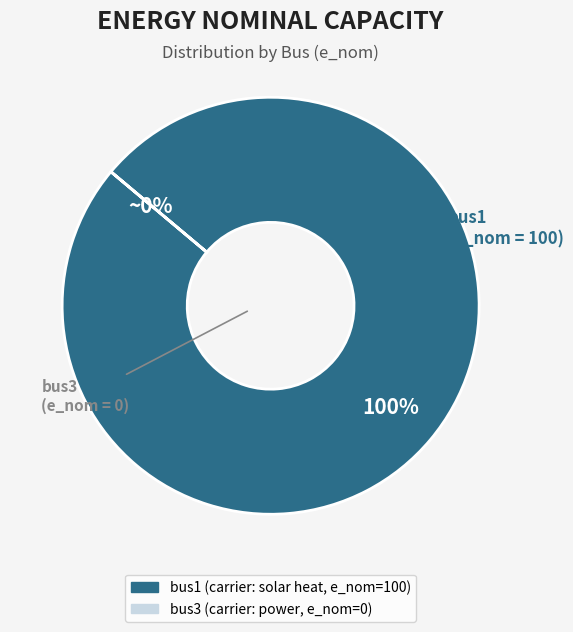

To the nearest percent, what is the difference between the bus3 and bus1 slice percentages?

100%